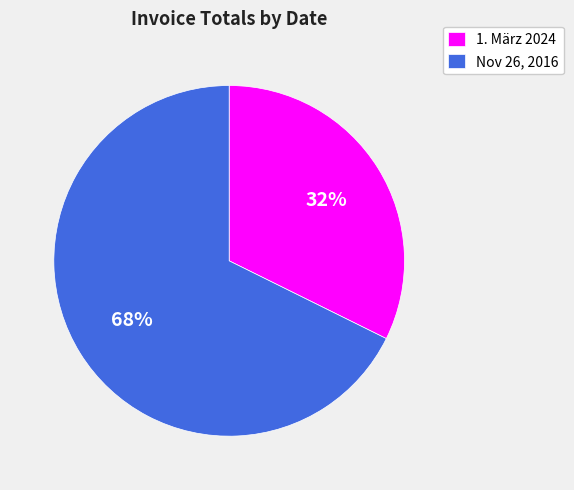

How many segments does this pie chart have?

2